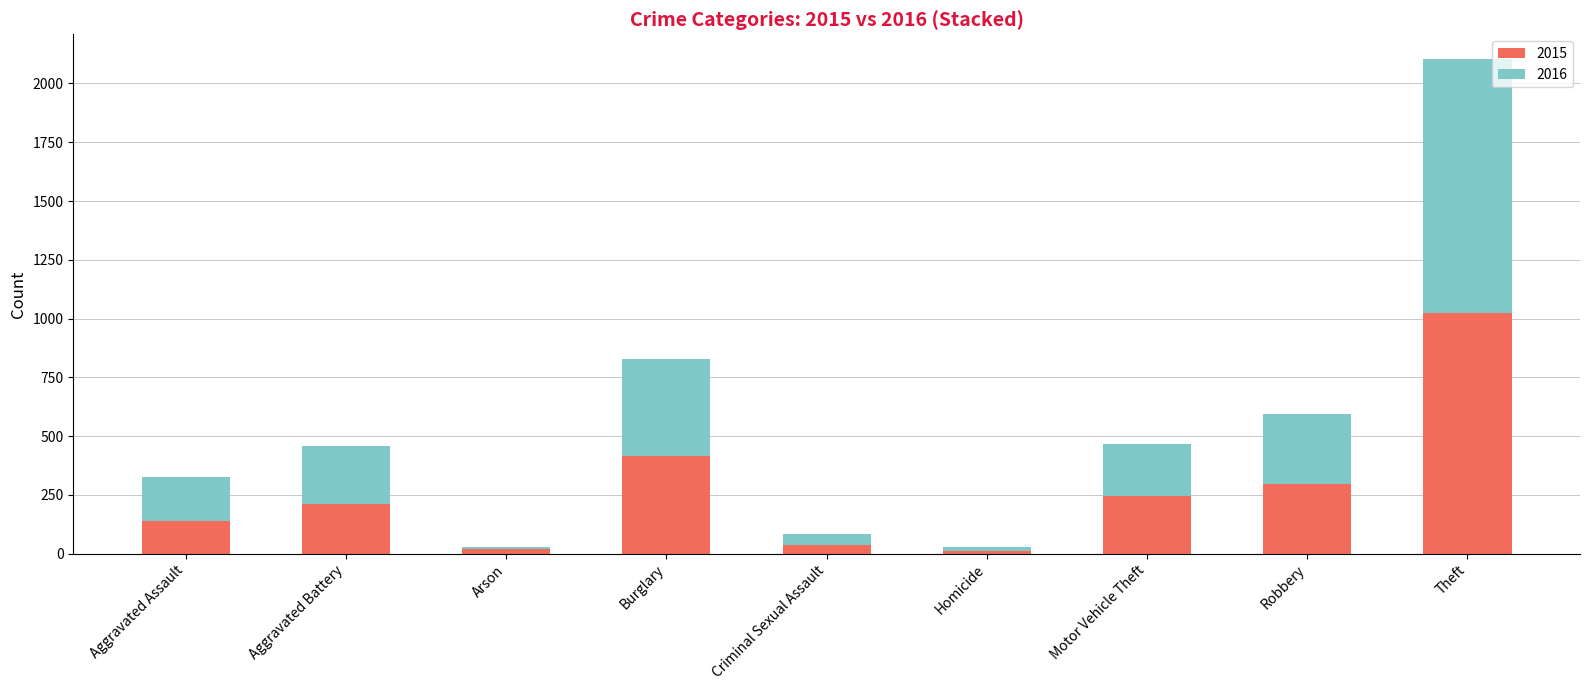

What are all the series names shown in the legend?

2015, 2016